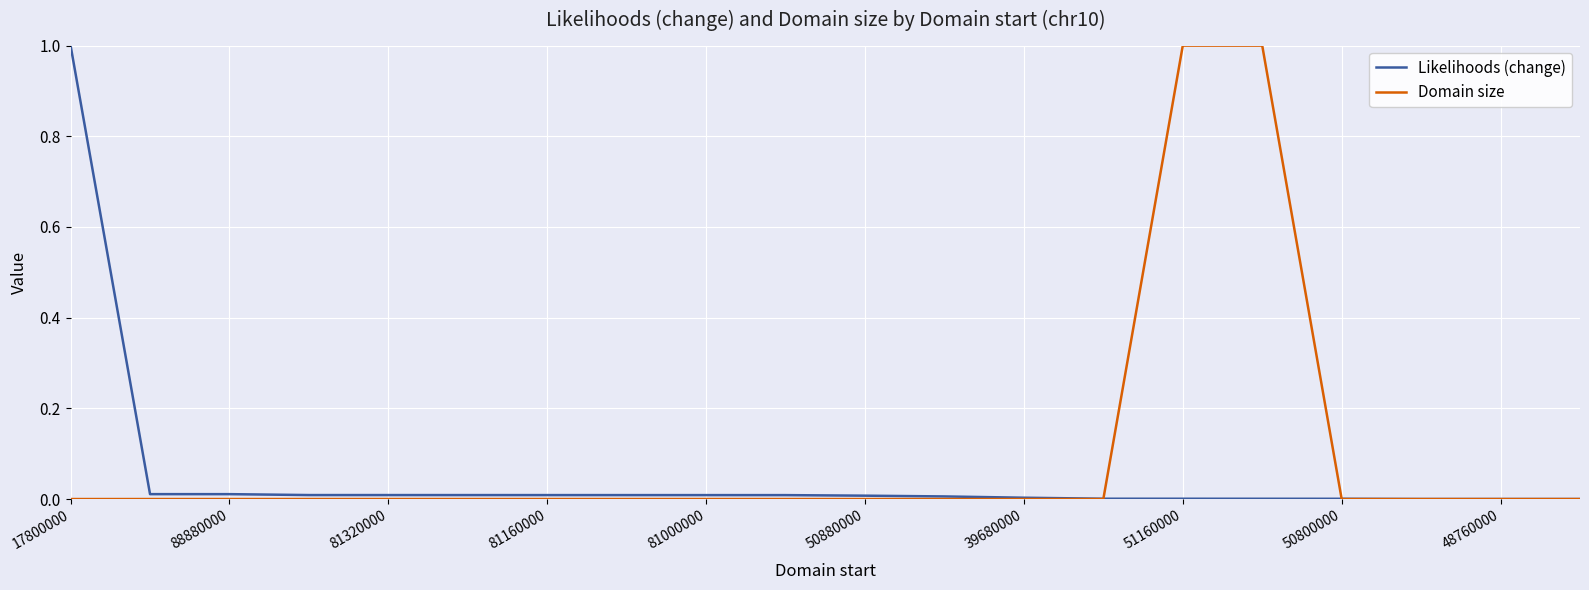

List the series in order of their overall mean, lowest first.

Likelihoods (change), Domain size